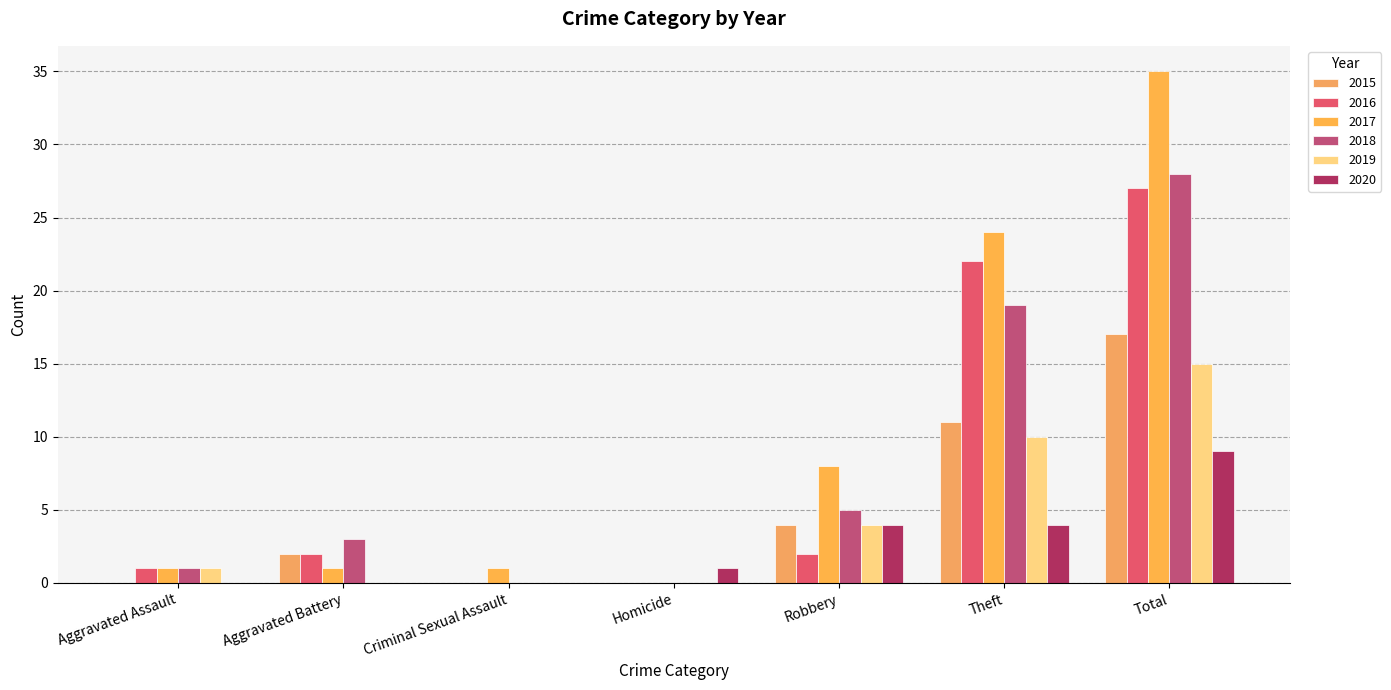

What is the approximate value of 2020 at Homicide?

1